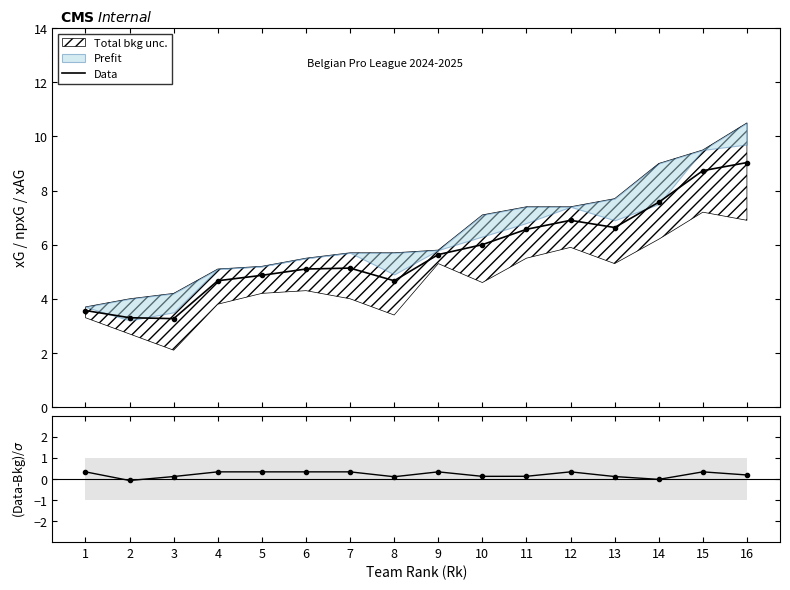

Reading left to right, what are all the values shown in this chart?

1=3.6	2=3.3	3=3.3	4=4.7	5=4.9	6=5.1	7=5.1	8=4.7	9=5.6	10=6.0	11=6.6	12=6.9	13=6.6	14=7.6	15=8.7	16=9.0